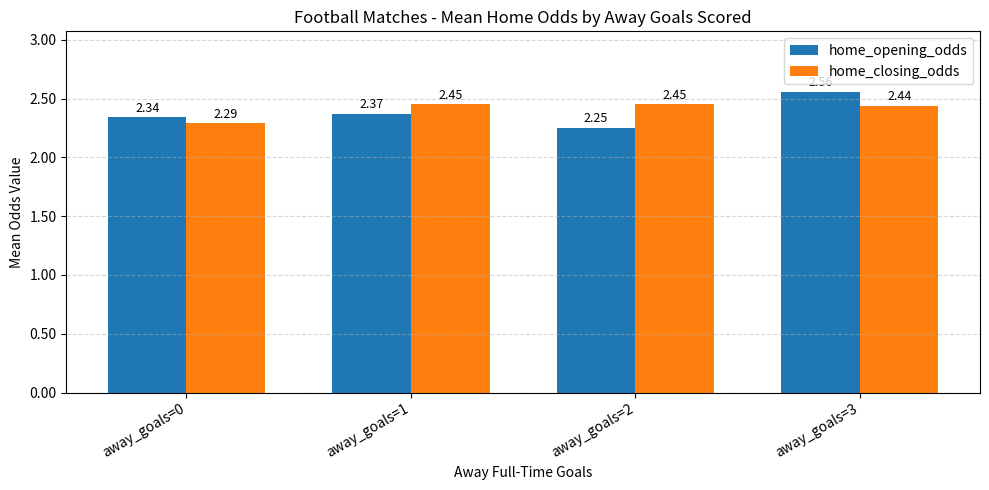

How many distinct data groups are displayed?

2